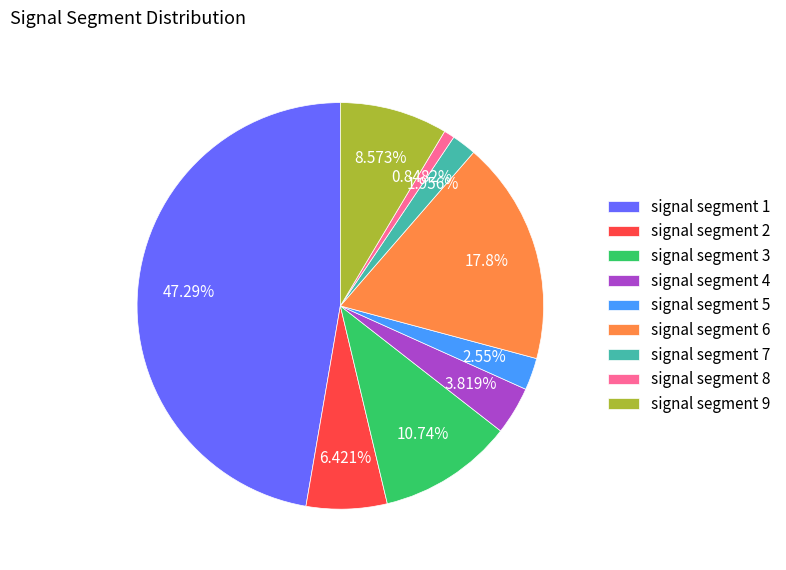

Which slice is the largest?

signal segment 1